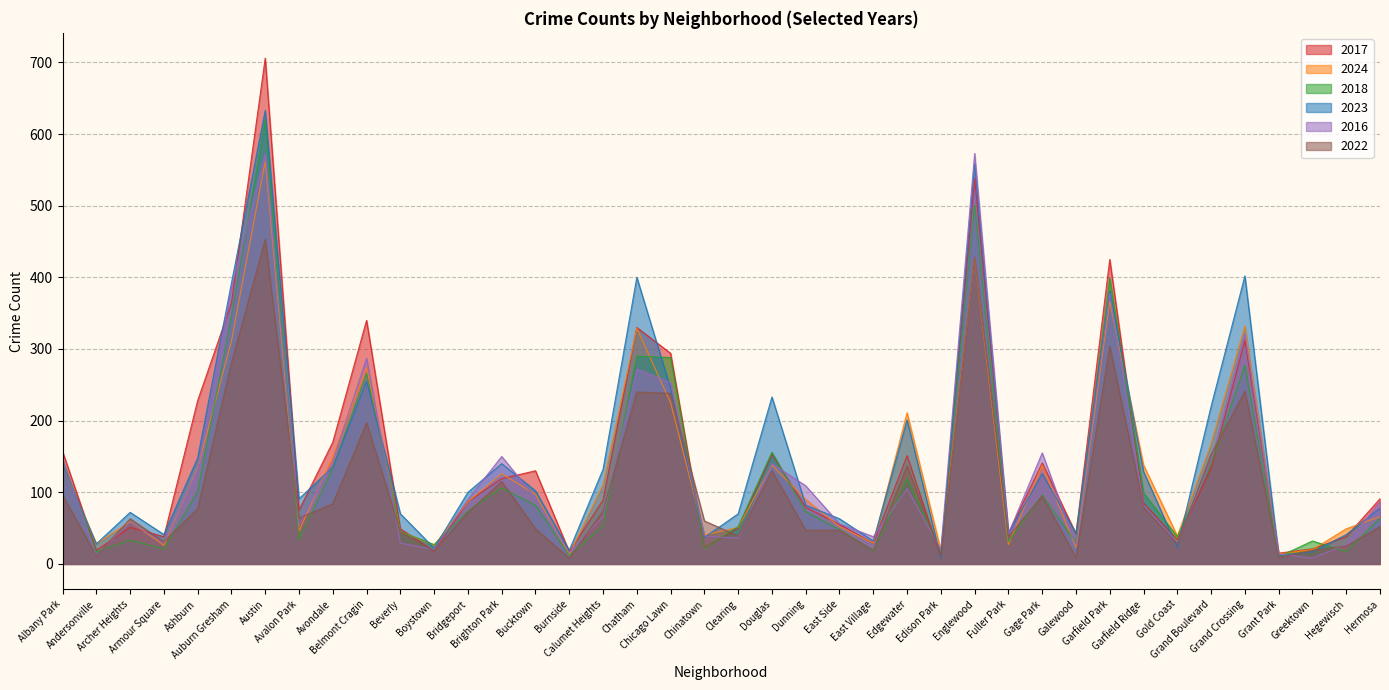

Is it true that 2016 equals 150 at Brighton Park?

True